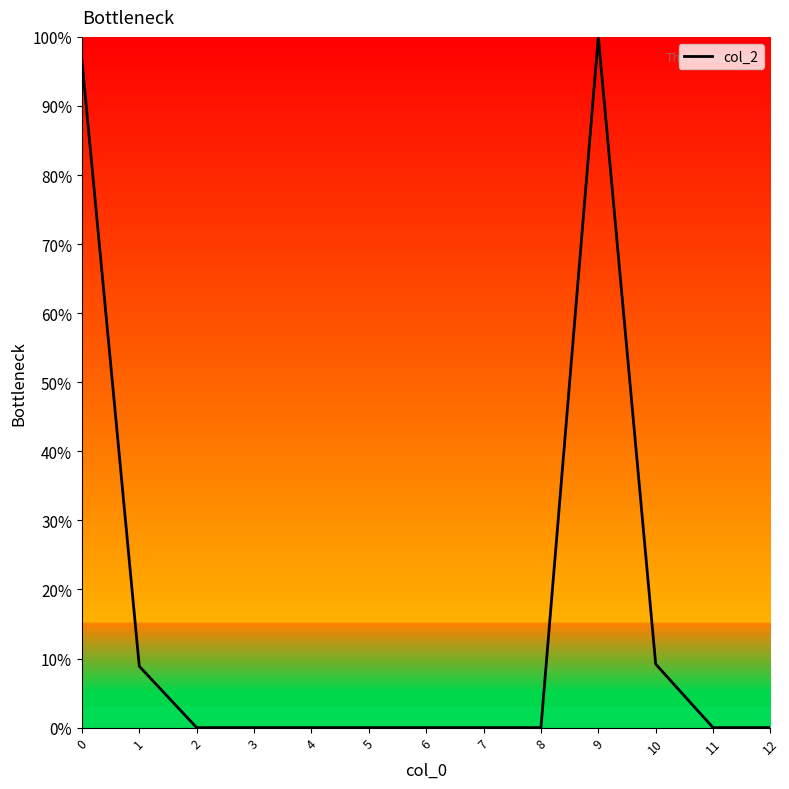

The value at 2 is 0.0. True or false?

True